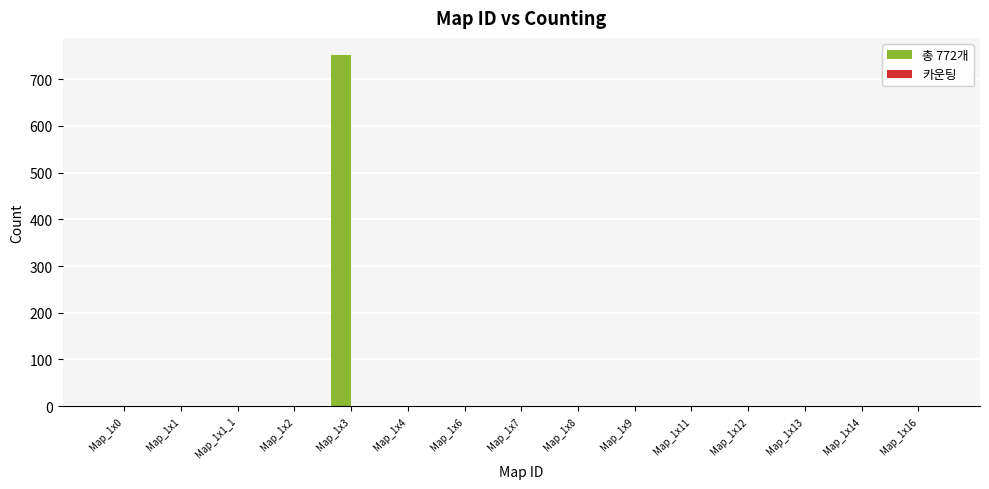

How many distinct data groups are displayed?

1